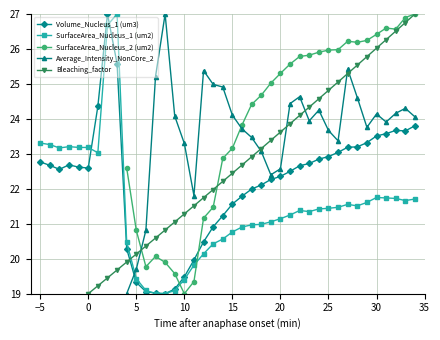

What is the minimum value shown in the chart?

19.0